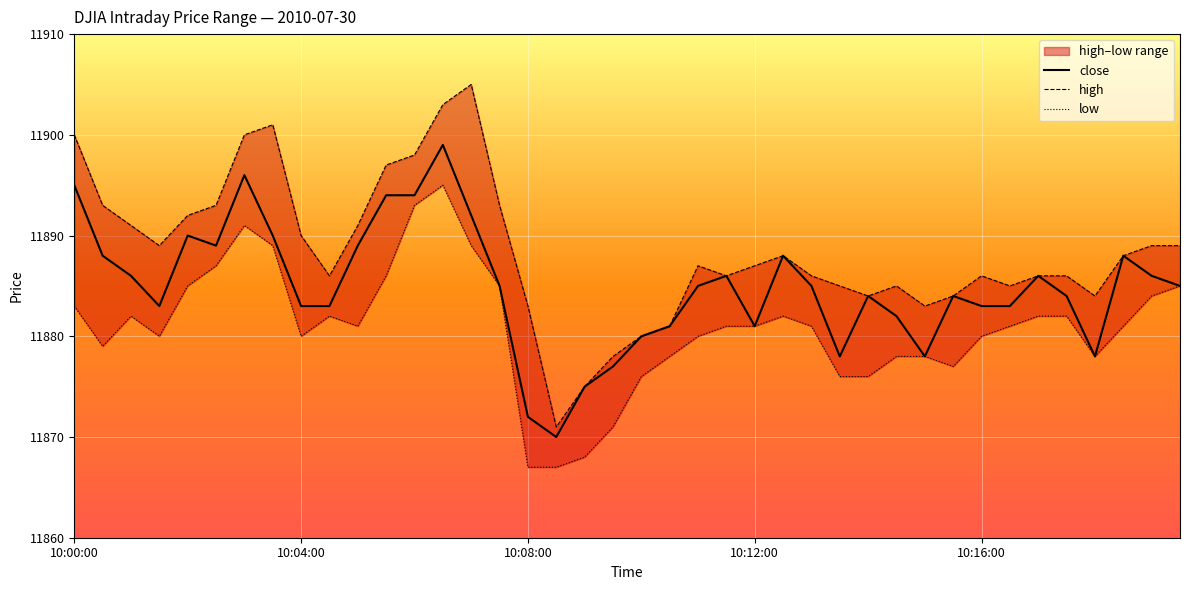

Where does the close series first go above 11885?

10:00:00